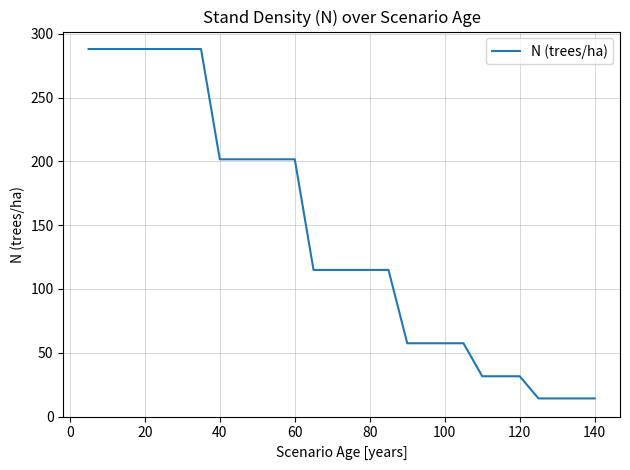

How many lines are shown in the chart?

1